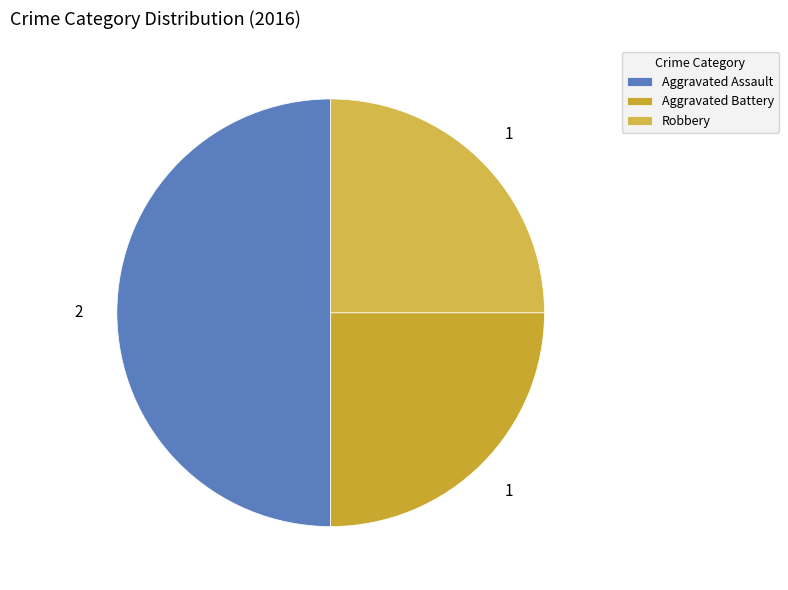

How many slices are in this pie chart?

3